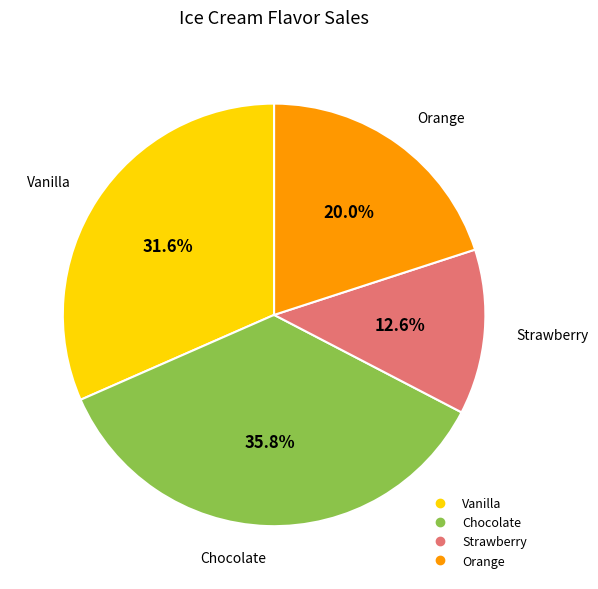

Which category has the smallest portion of the pie?

Strawberry